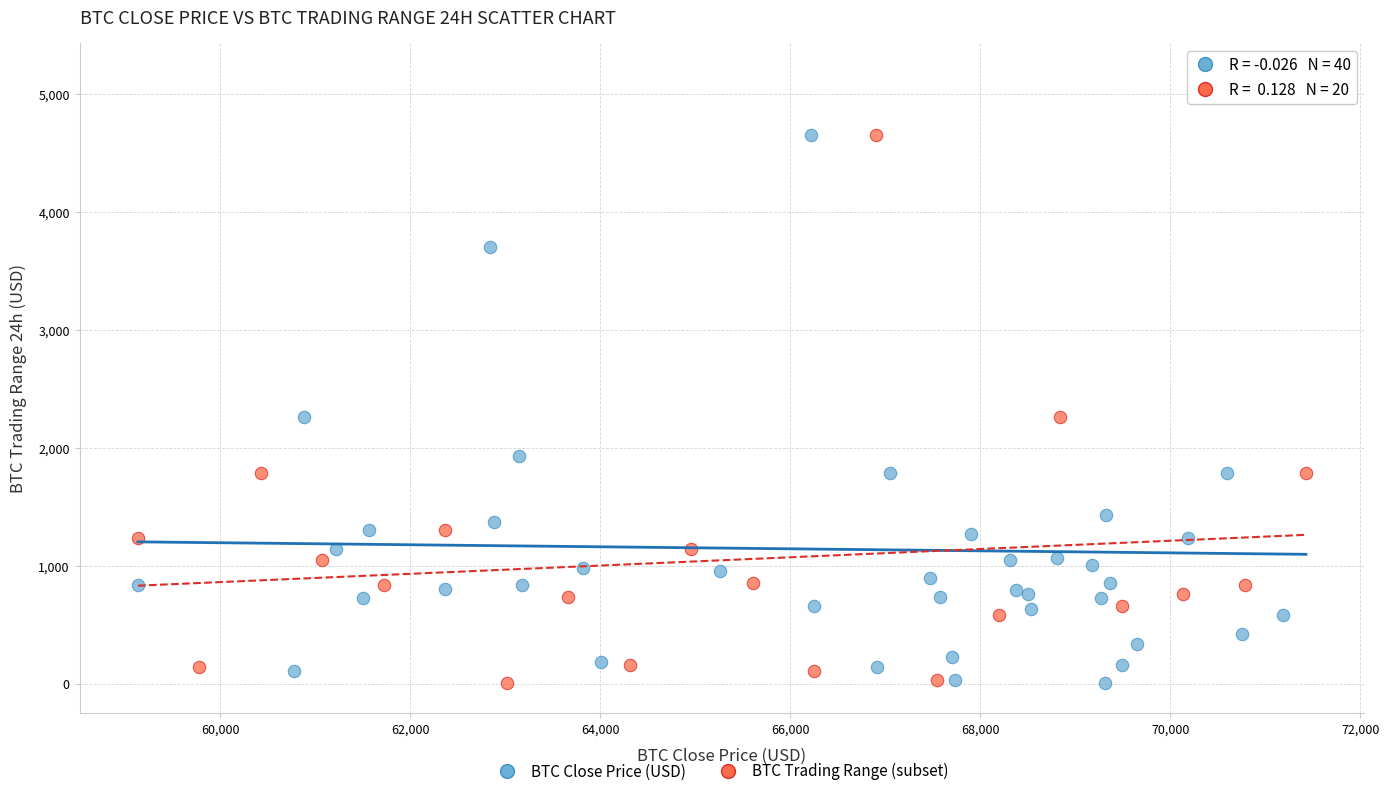

Which series has the widest spread of Y values?

BTC Close Price (USD)